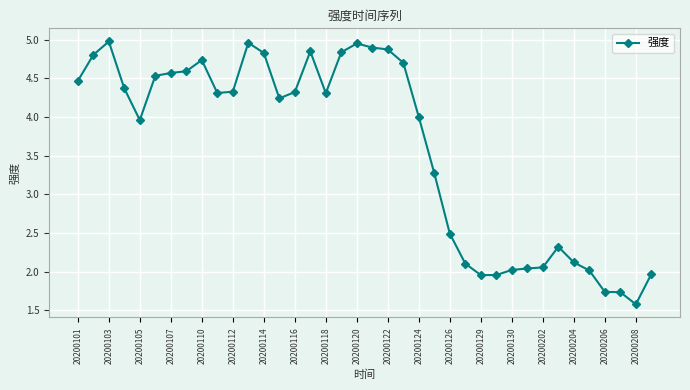

How many lines are shown in the chart?

1